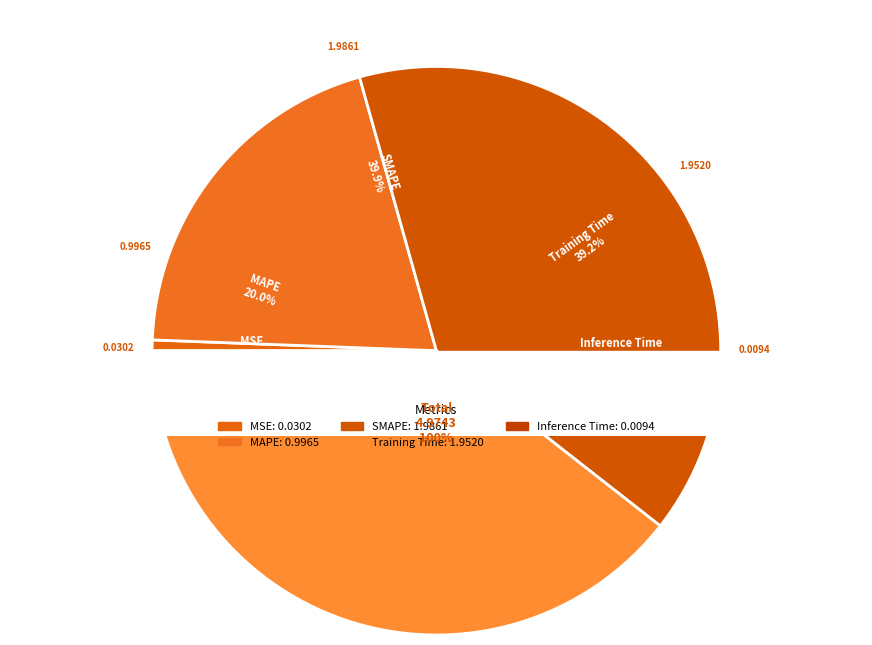

What percentage do Inference Time and SMAPE together represent?

40.1%